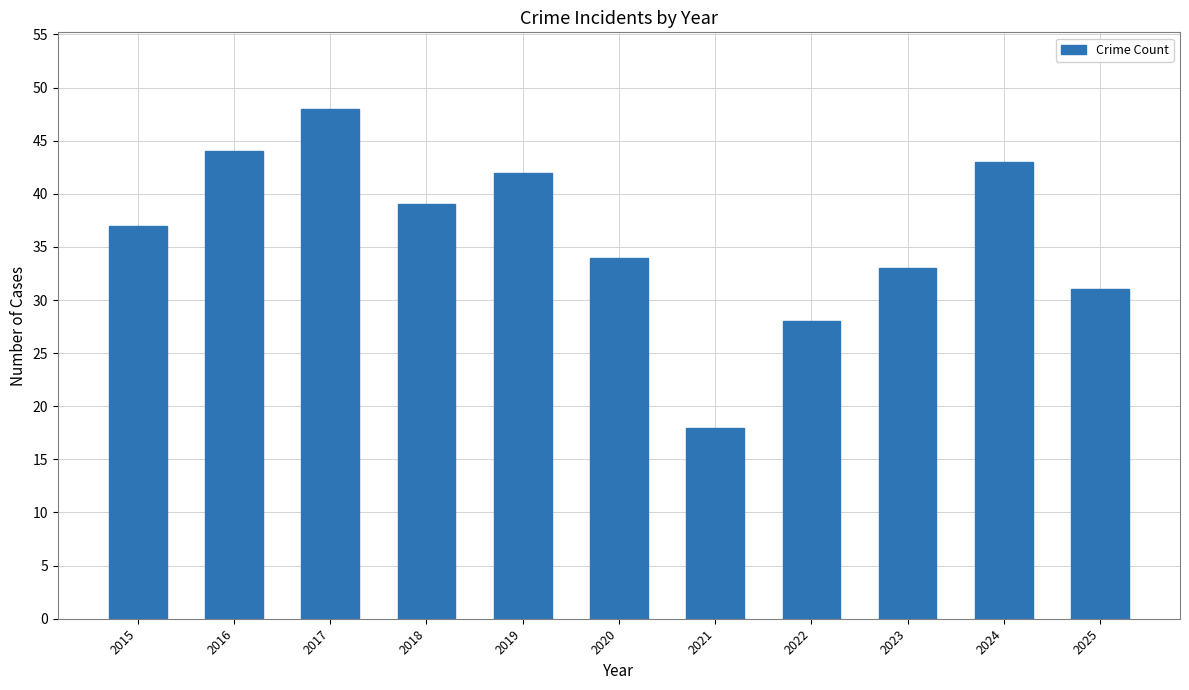

At which label is the value closest to 33?

2023